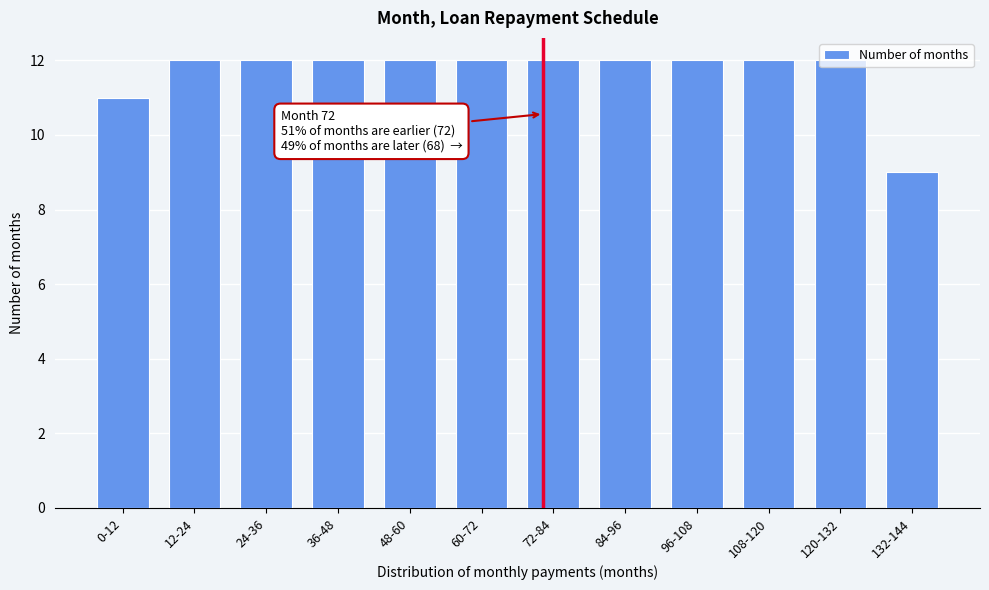

Approximately how many times larger is the value at 24-36 compared to 36-48?

1.0